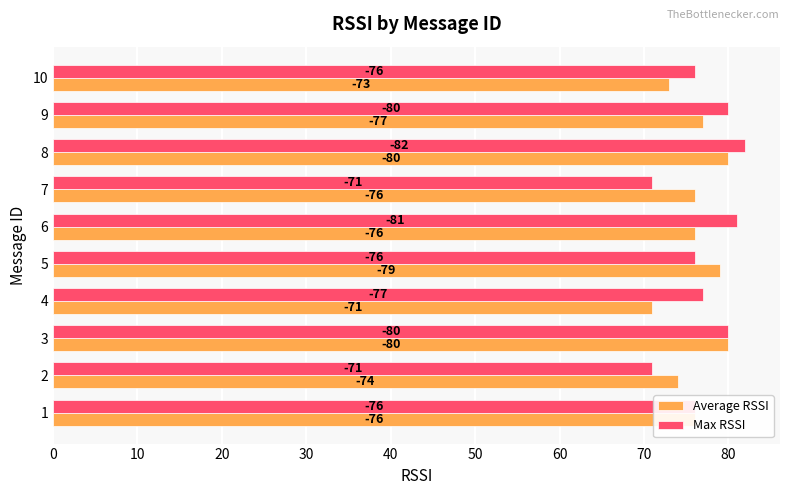

Which series has the largest range (max minus min)?

Max RSSI